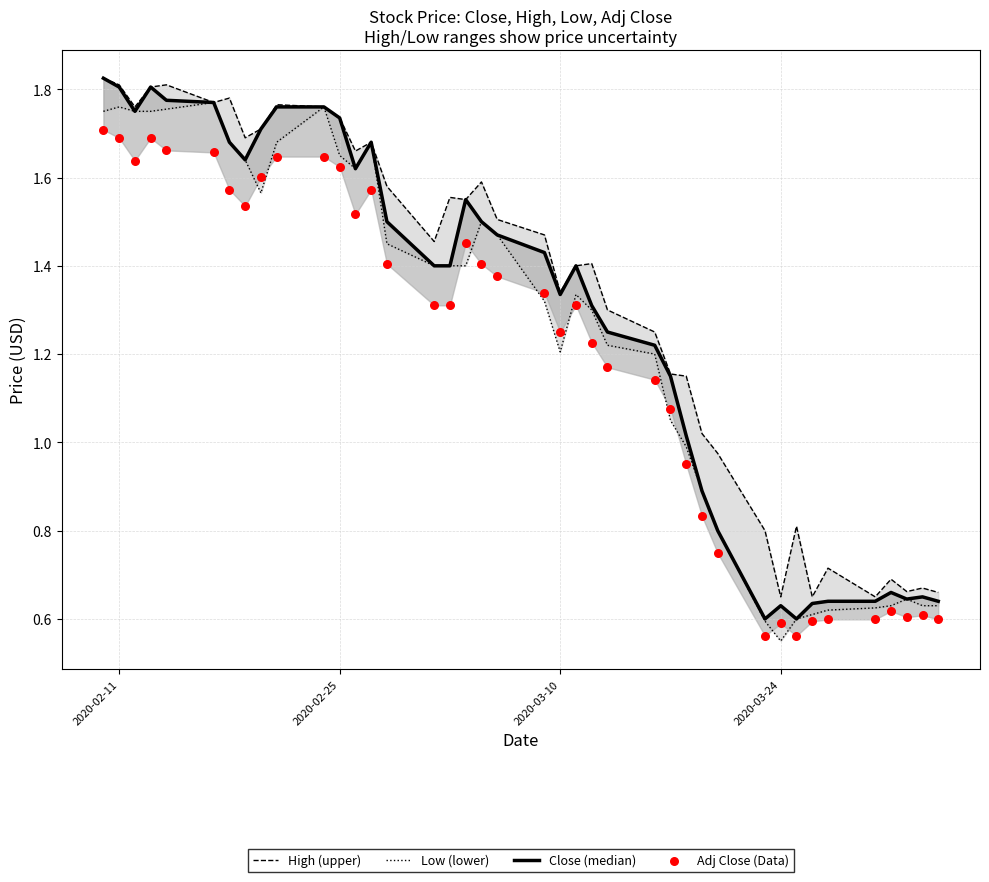

Which series contains the highest Y value?

High (upper)